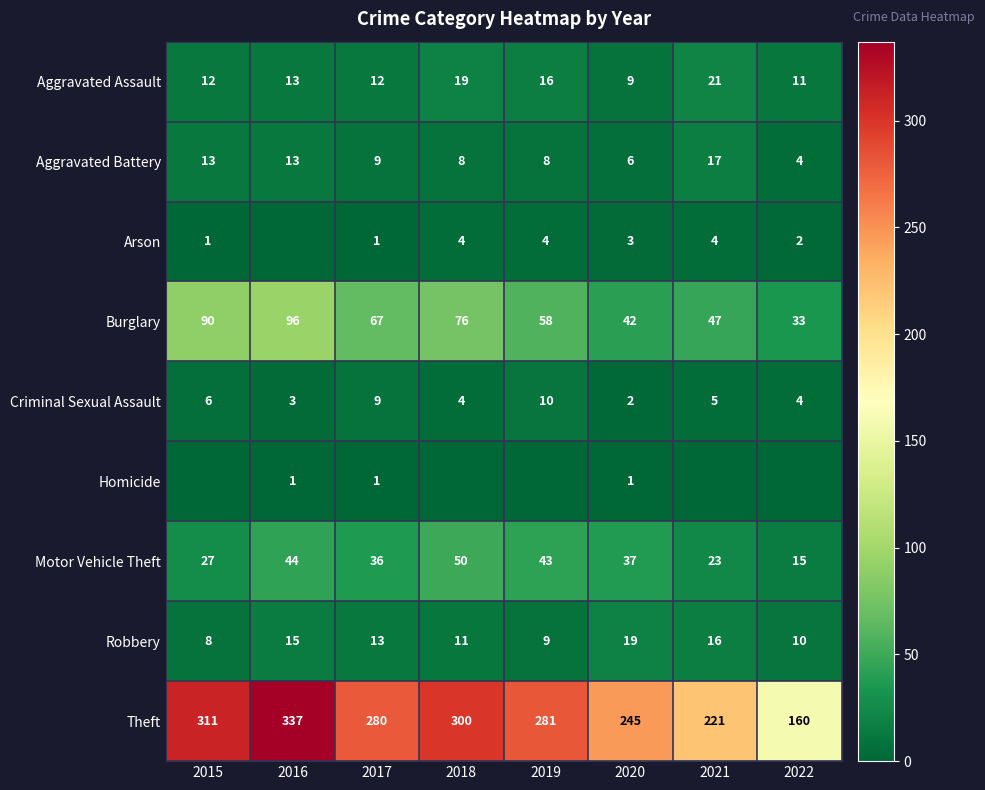

What is the difference between the maximum and minimum values in the Theft series?

177